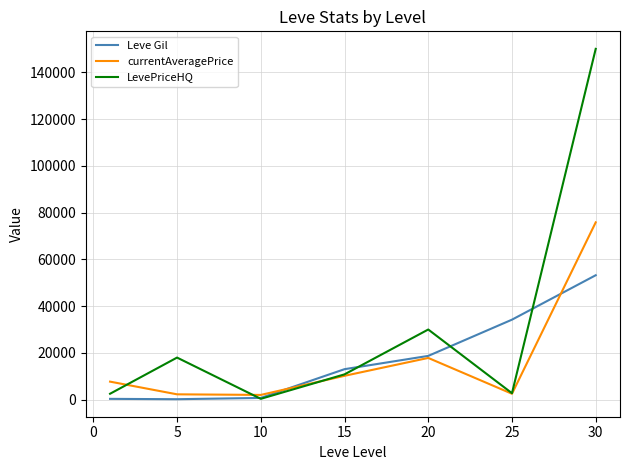

List the series in order of their peak value, lowest first.

Leve Gil, currentAveragePrice, LevePriceHQ